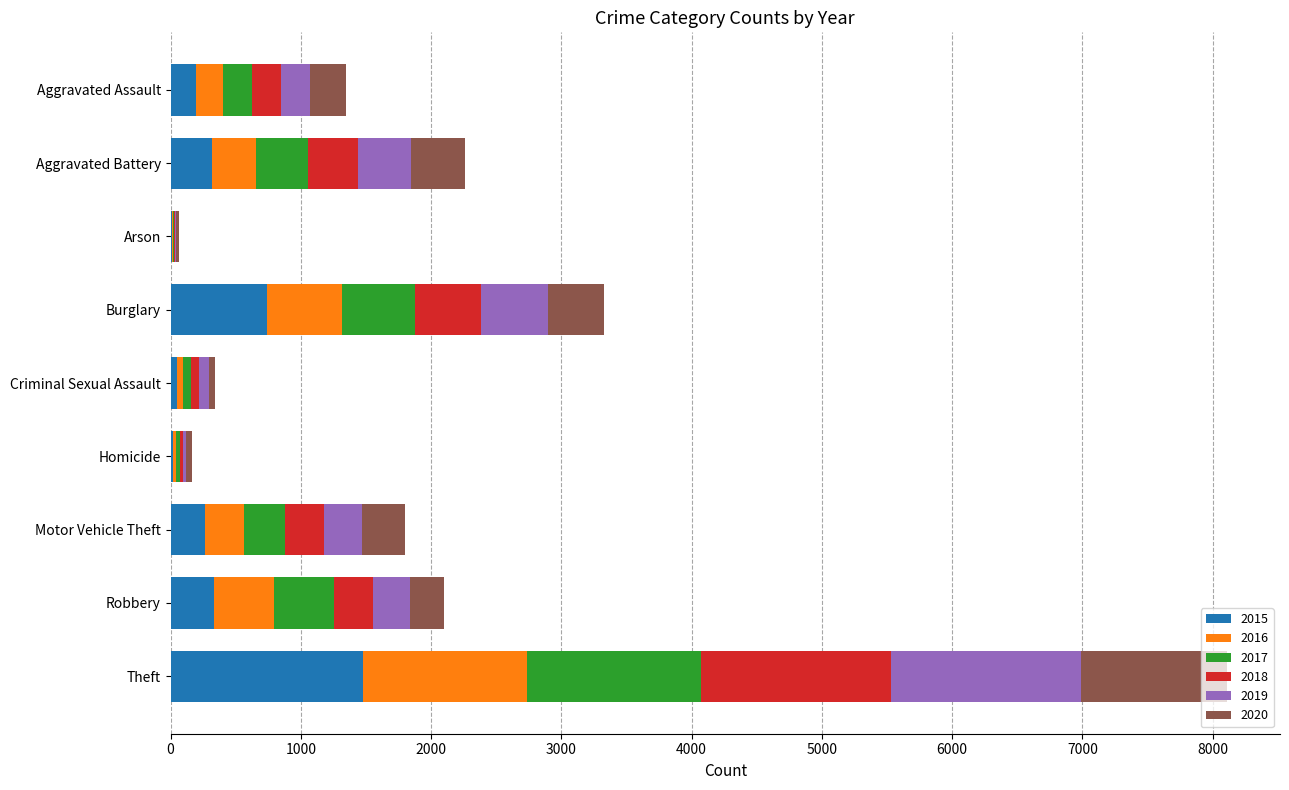

At which category is the sum across all series the highest?

Theft